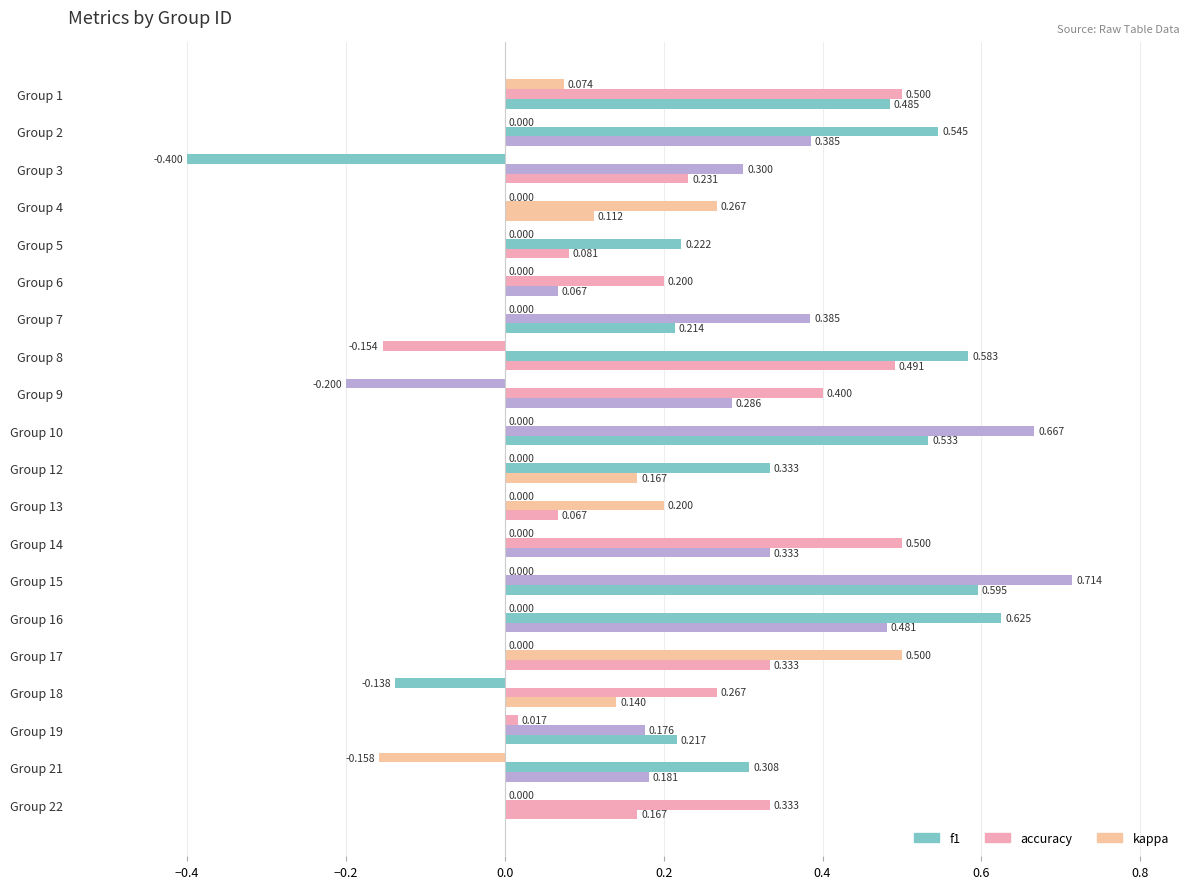

Count the number of categories in the chart.

20